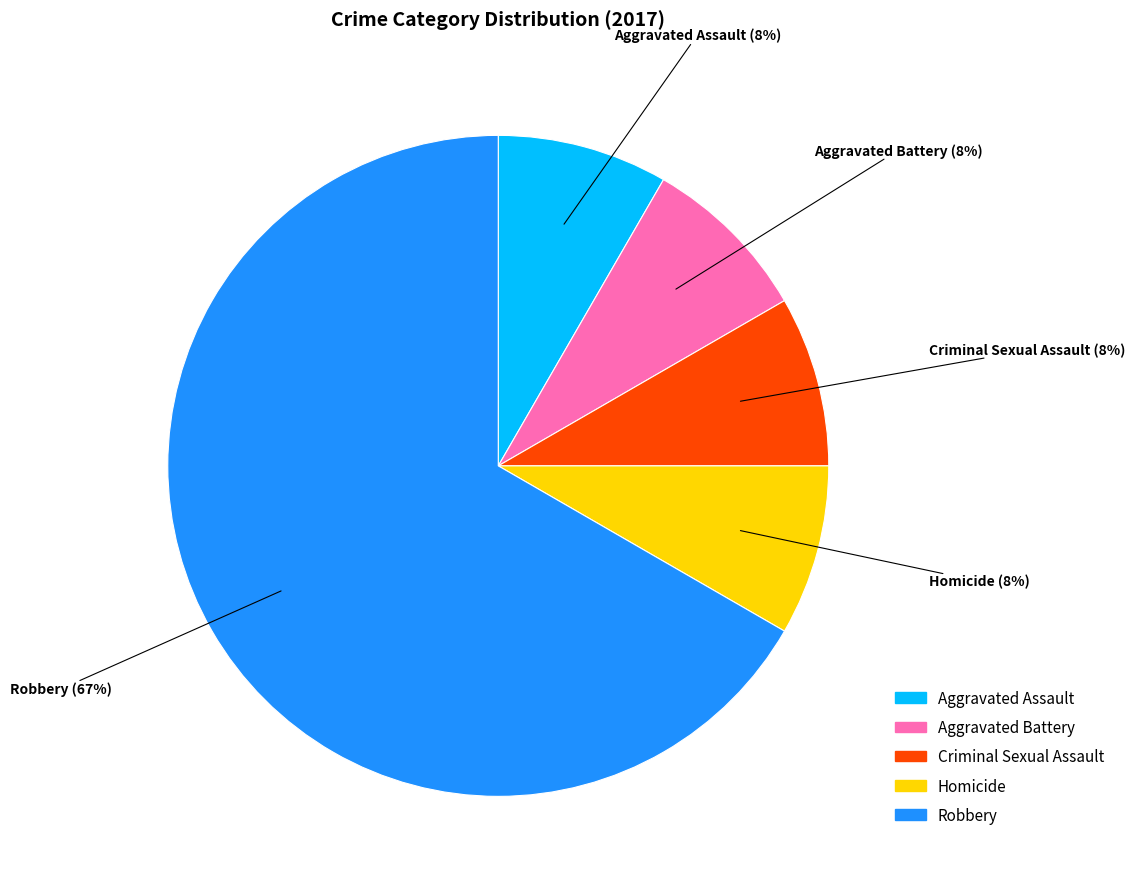

What is the largest slice in the pie chart?

Robbery